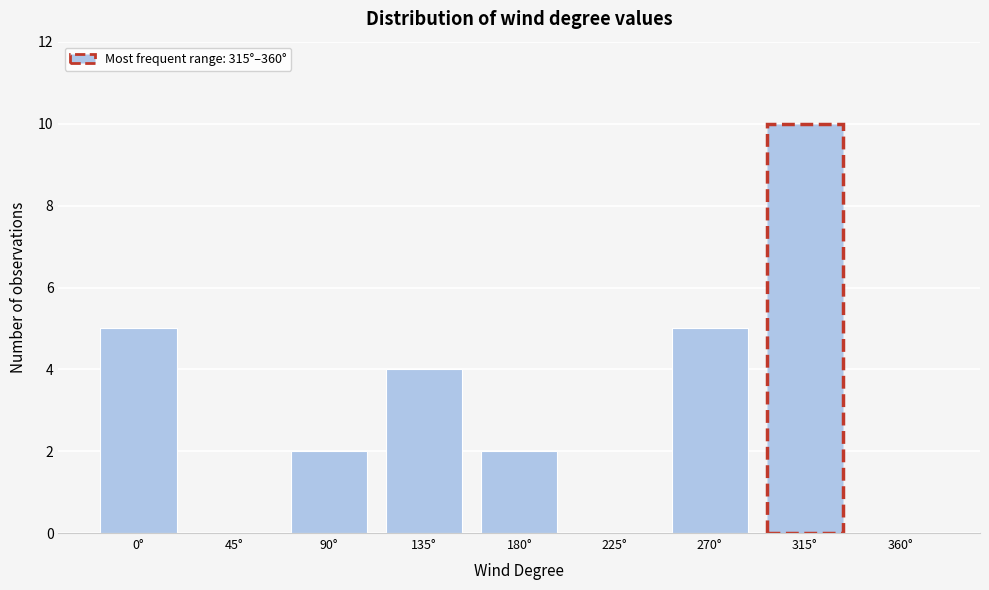

Reading left to right, what are all the values shown in this chart?

0°=5	45°=0	90°=2	135°=4	180°=2	225°=0	270°=5	315°=10	360°=0